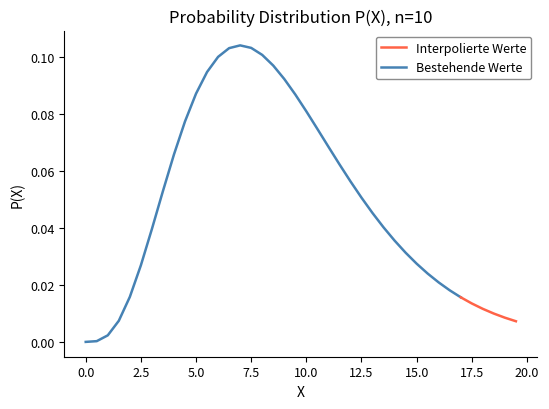

What position from the left is 0?

1